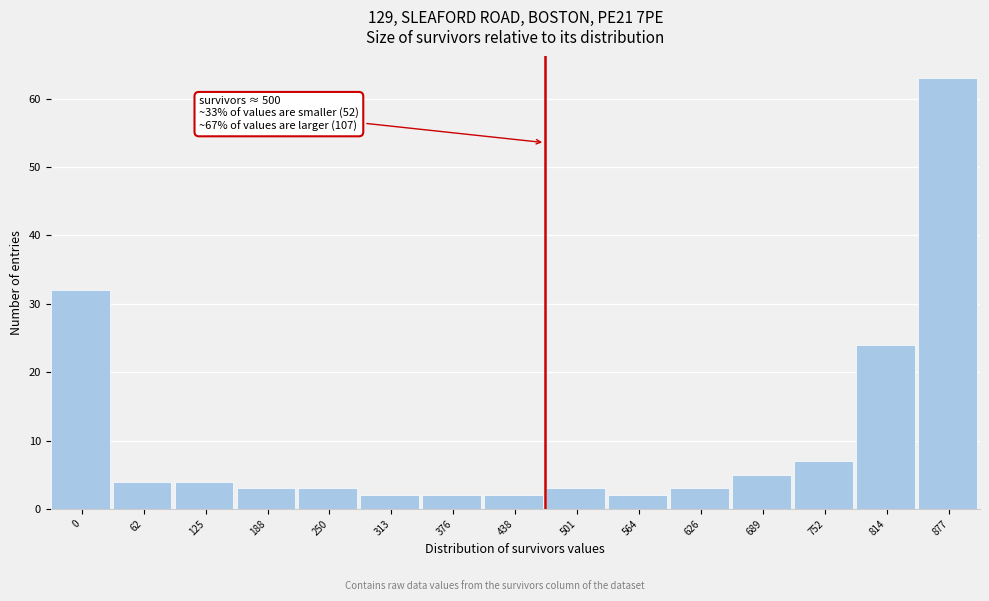

Reading left to right, list all the values displayed in this chart.

0=32	62=4	125=4	188=3	250=3	313=2	376=2	438=2	501=3	564=2	626=3	689=5	752=7	814=24	877=63